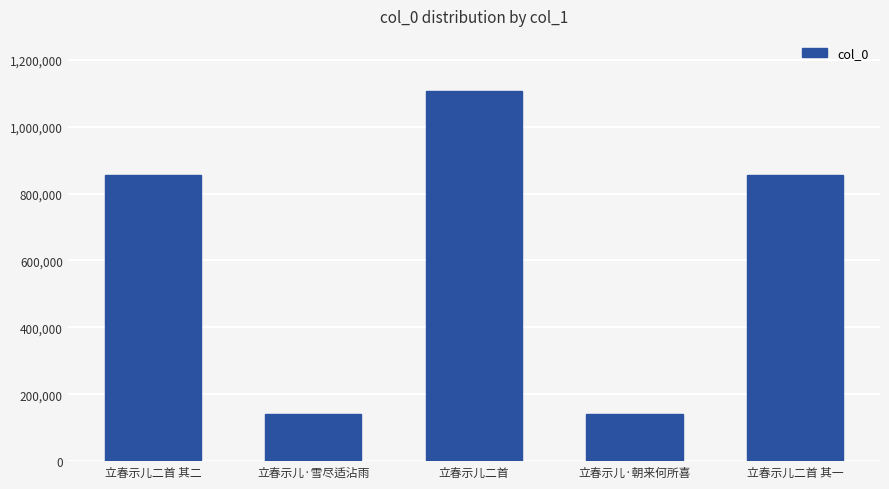

What is the difference between the second highest and minimum values?

713784